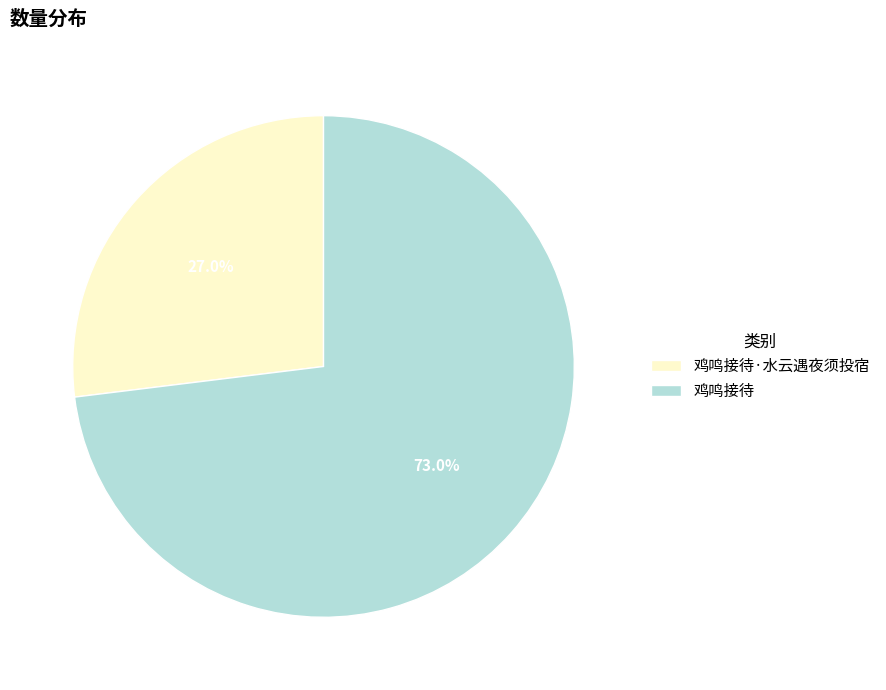

What is the majority slice?

鸡鸣接待